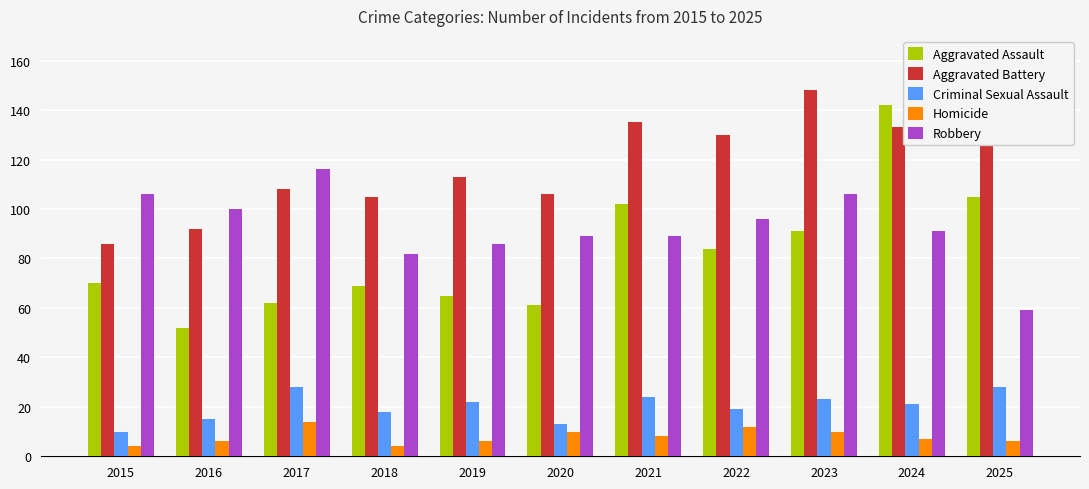

Reading left to right, transcribe all the data shown in this chart.

Aggravated Assault: 2015=70	2016=52	2017=62	2018=69	2019=65	2020=61	2021=102	2022=84	2023=91	2024=142	2025=105
Aggravated Battery: 2015=86	2016=92	2017=108	2018=105	2019=113	2020=106	2021=135	2022=130	2023=148	2024=133	2025=141
Criminal Sexual Assault: 2015=10	2016=15	2017=28	2018=18	2019=22	2020=13	2021=24	2022=19	2023=23	2024=21	2025=28
Homicide: 2015=4	2016=6	2017=14	2018=4	2019=6	2020=10	2021=8	2022=12	2023=10	2024=7	2025=6
Robbery: 2015=106	2016=100	2017=116	2018=82	2019=86	2020=89	2021=89	2022=96	2023=106	2024=91	2025=59